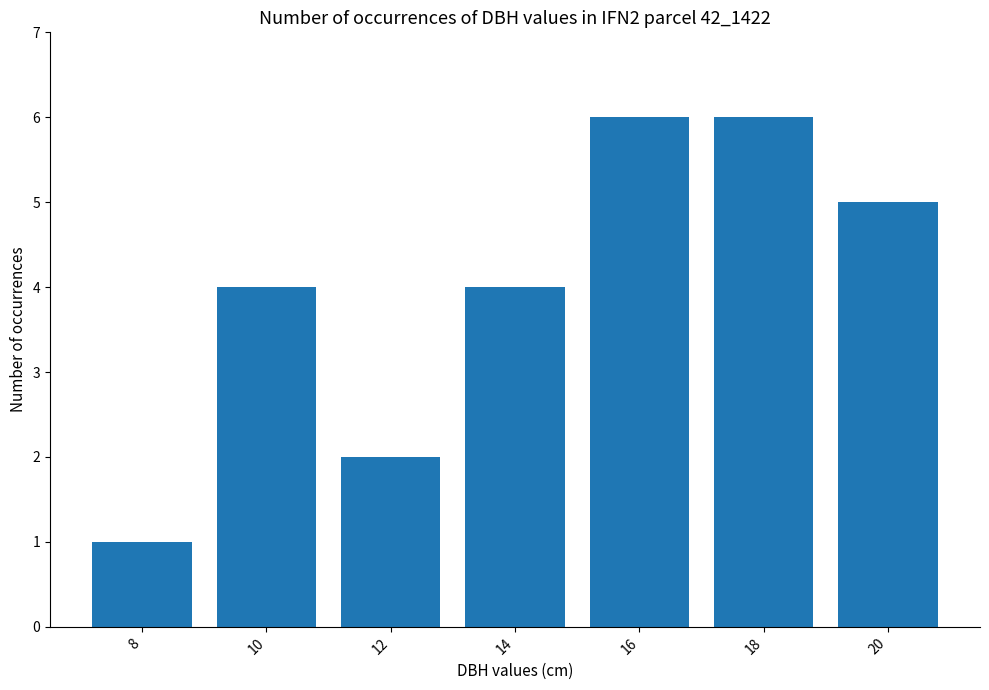

The chart shows a value of 3 at 10. True or false?

False